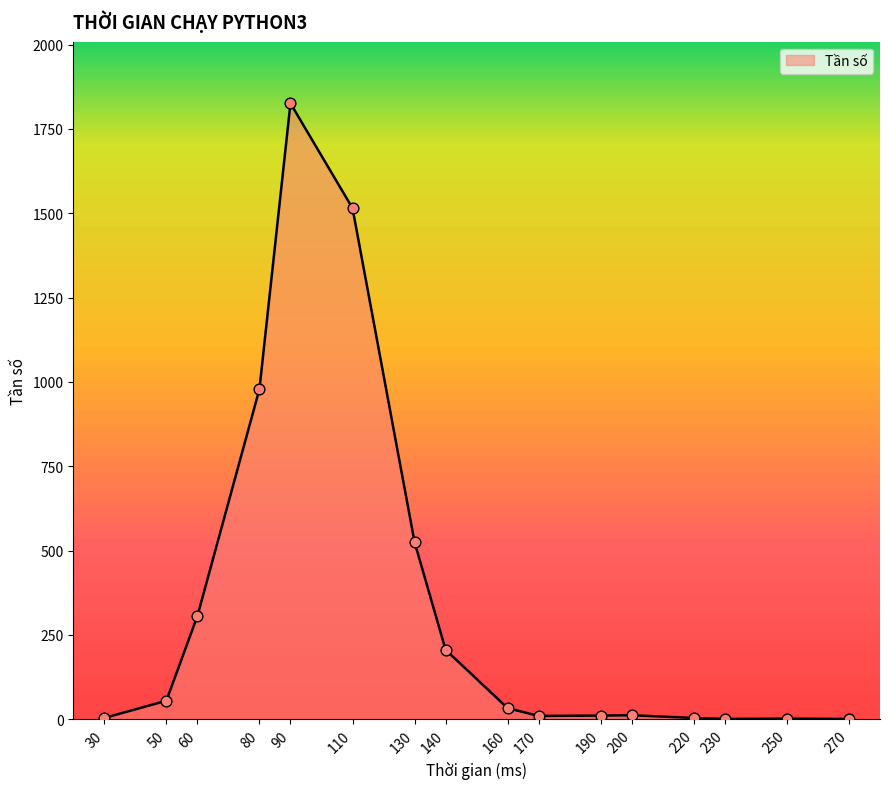

What is the change in value from 30 to 80?

+975